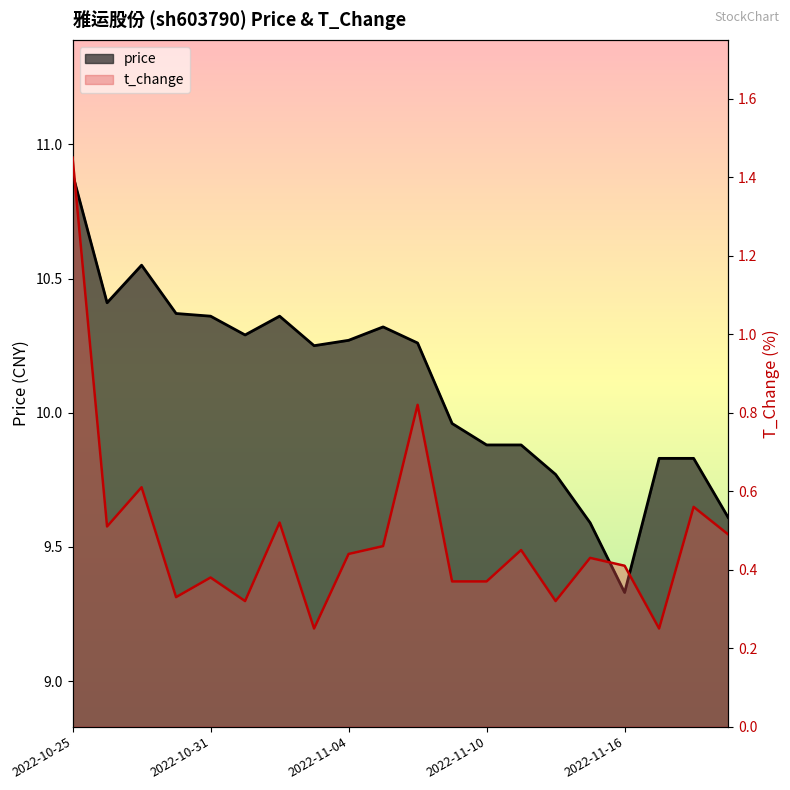

True or false: t_change has more than 0 interior local peaks.

True